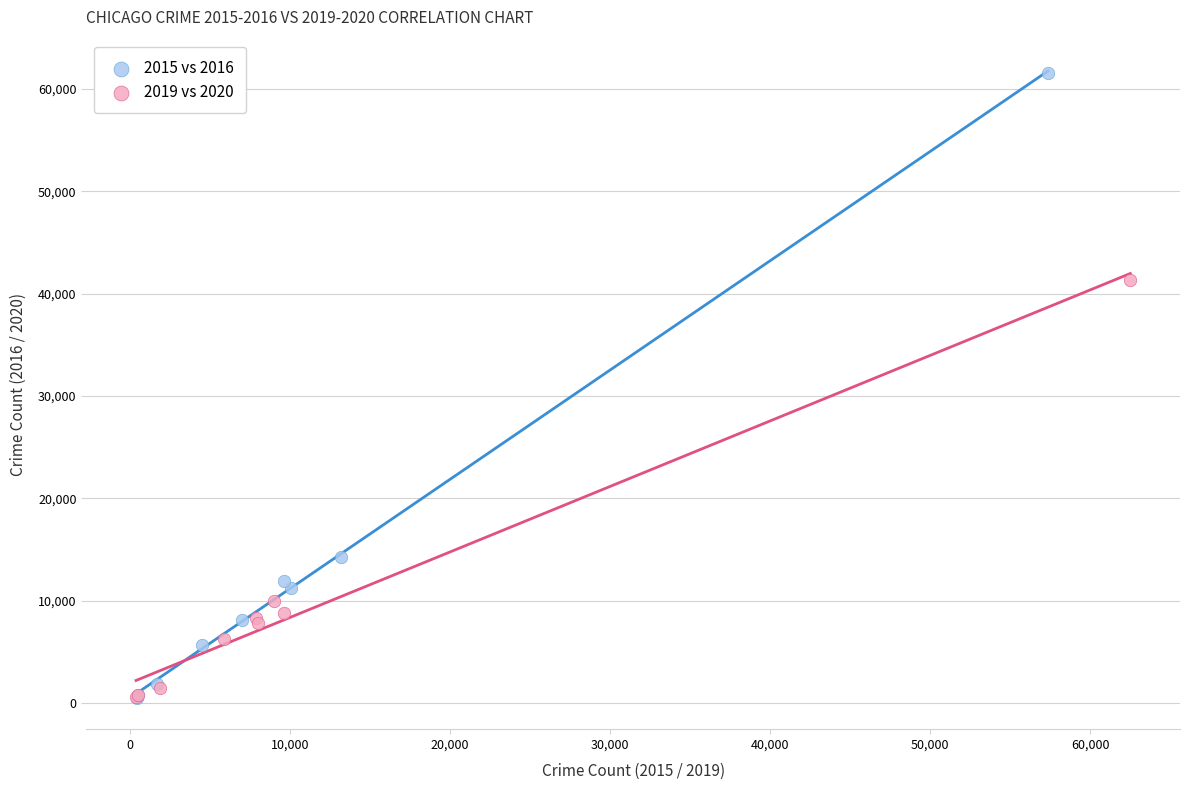

Which series reaches the maximum Y coordinate?

2015 vs 2016